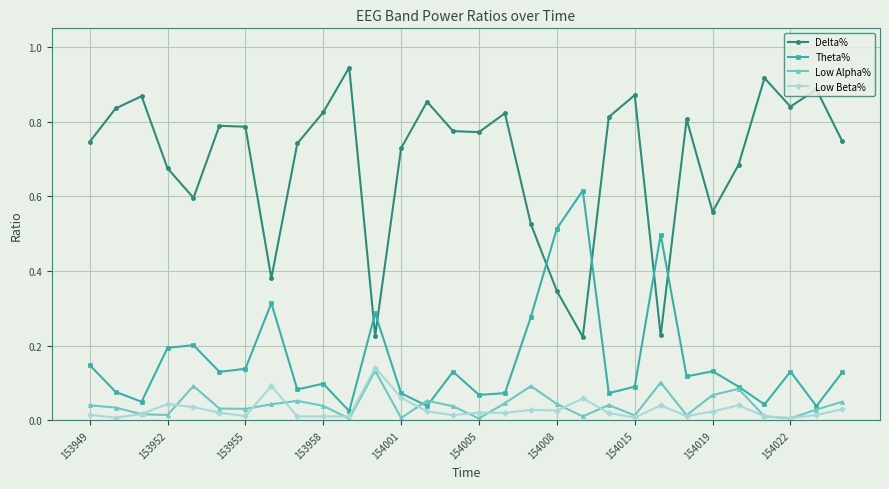

True or false: Low Alpha% and Delta% cross at least once.

False